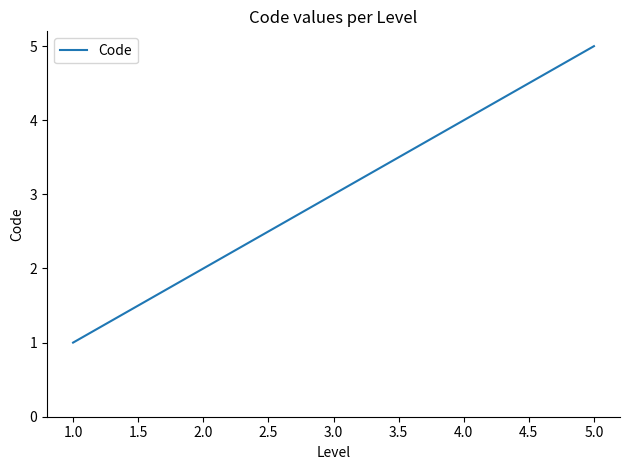

Reading left to right, what are all the values shown in this chart?

1	2	3	4	5